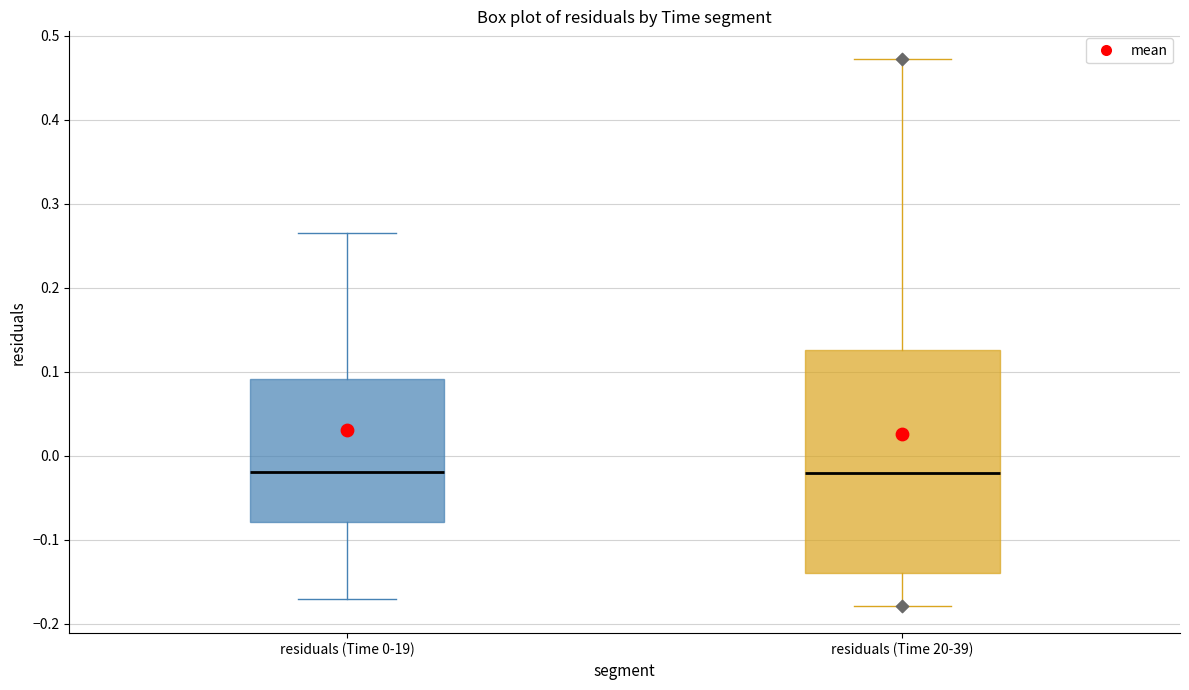

Reading left to right, read every box against the y-axis: the position of its median line, the range the box covers, and the ends of its whiskers. The values are not printed on the chart, so give them approximately, as read against the axis.

residuals (Time 0-19): median -0.02, box -0.08 to 0.09, whiskers -0.17 to 0.26
residuals (Time 20-39): median -0.02, box -0.14 to 0.13, whiskers -0.18 to 0.47